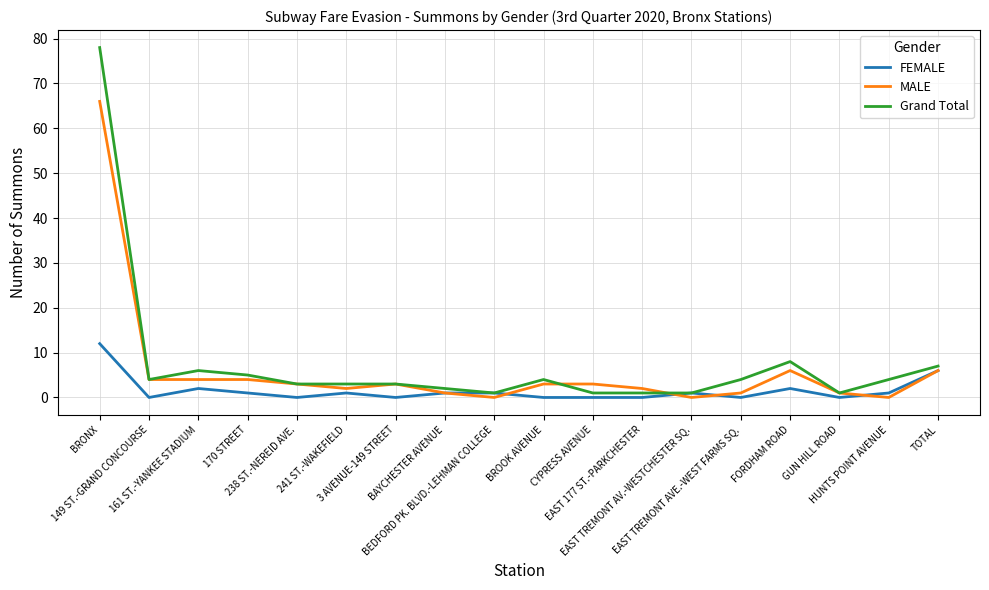

At which category is the sum across all series the highest?

BRONX